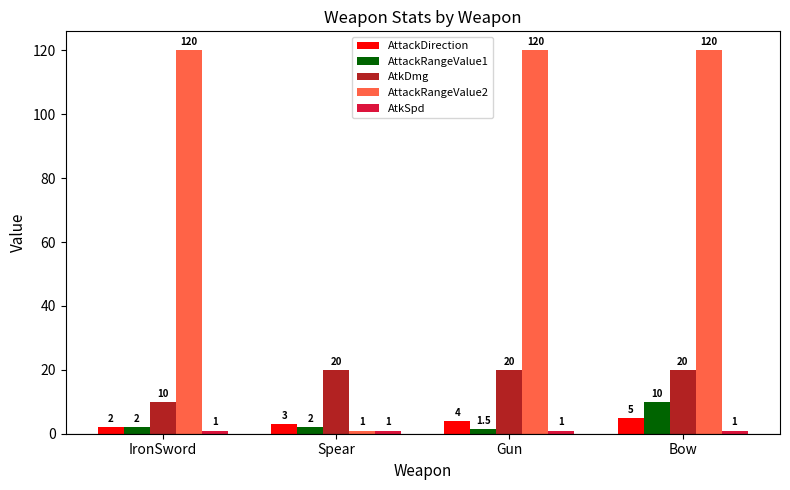

Which series has the widest spread of values?

AttackRangeValue2